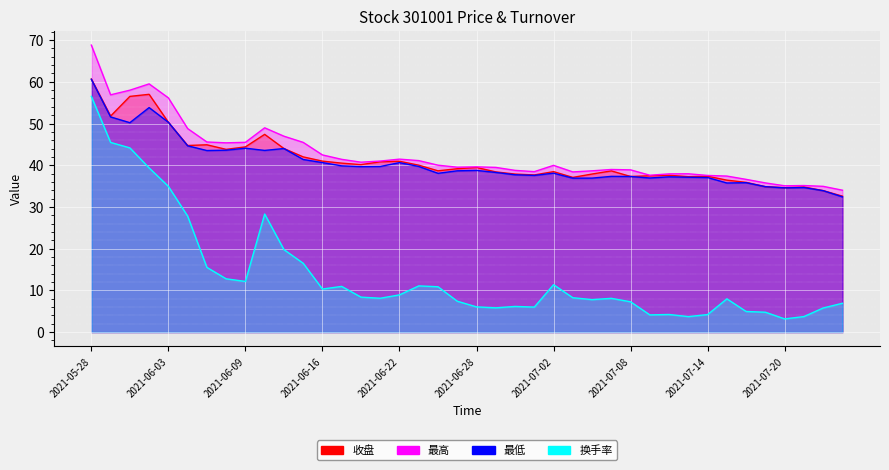

True or false: 最低 has a value of 50.3 at 2021-06-03.

True